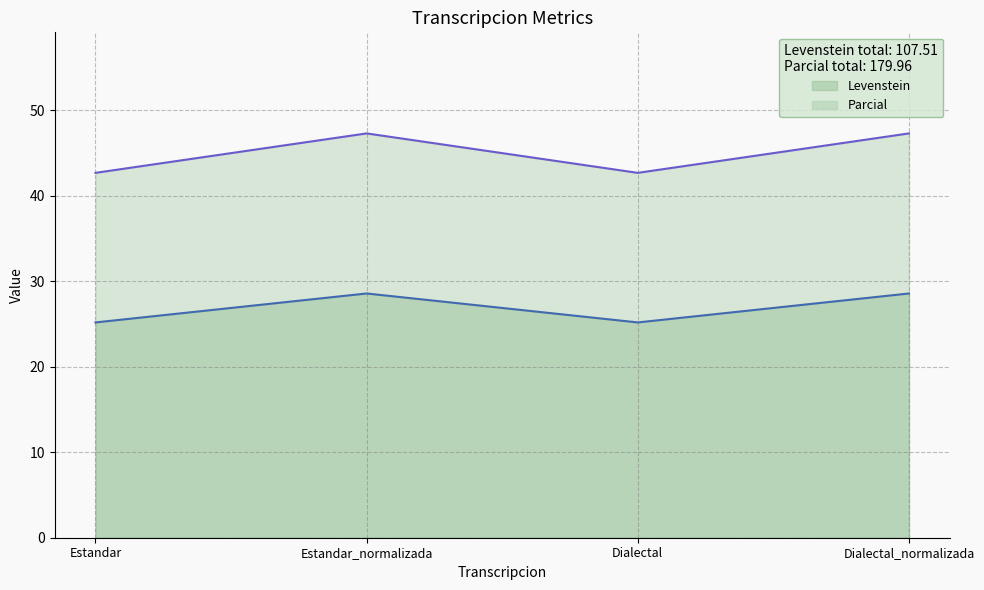

True or false: Levenstein and Parcial intersect in this chart.

False